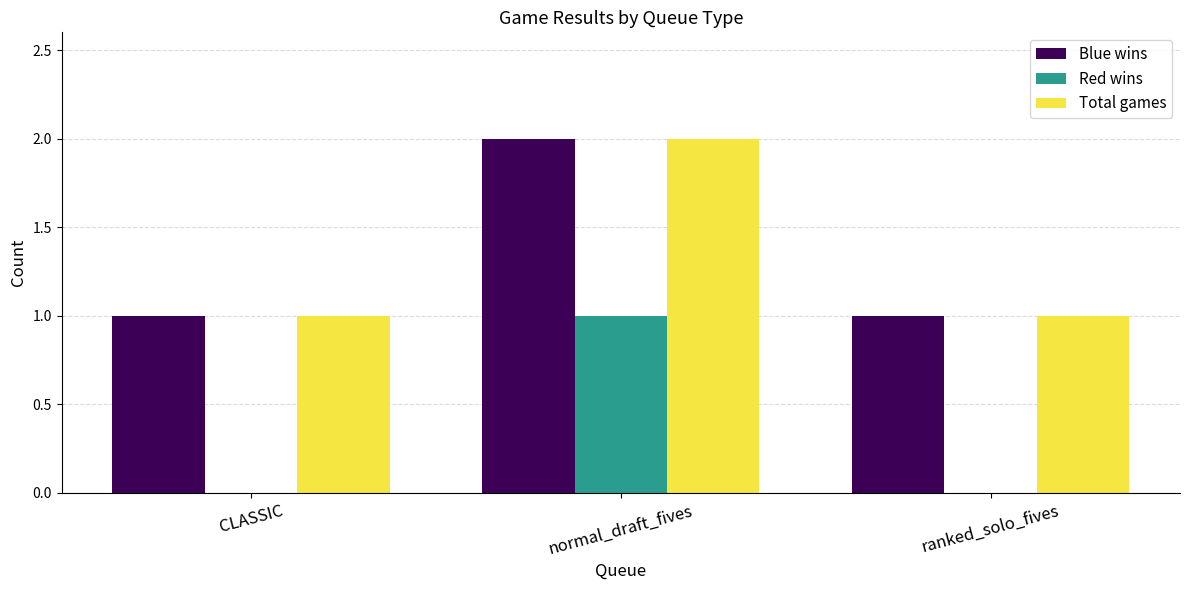

Is the value of Total games at ranked_solo_fives greater than the value of Red wins at ranked_solo_fives?

Yes